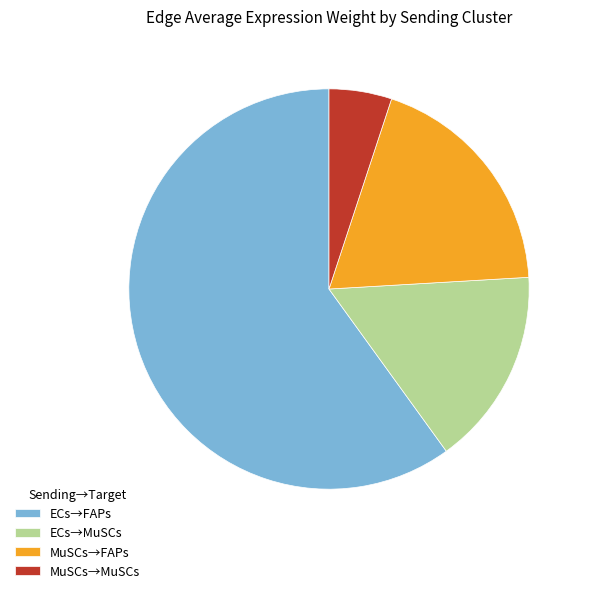

The MuSCs→FAPs slice represents 32% of the pie. True or false?

False